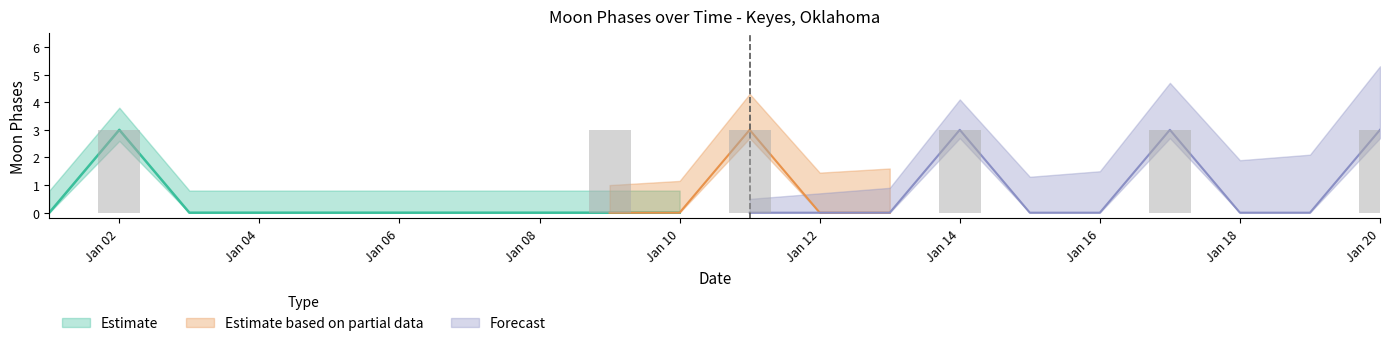

Is it true that Forecast equals -1 at 2022-01-12?

False